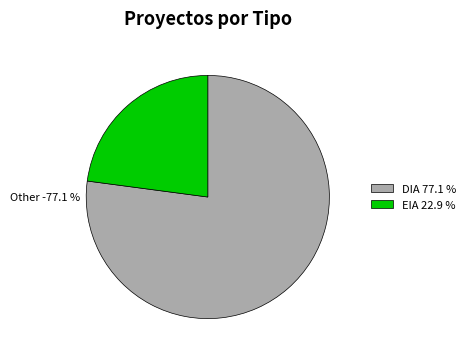

What is the smallest slice in the pie chart?

EIA